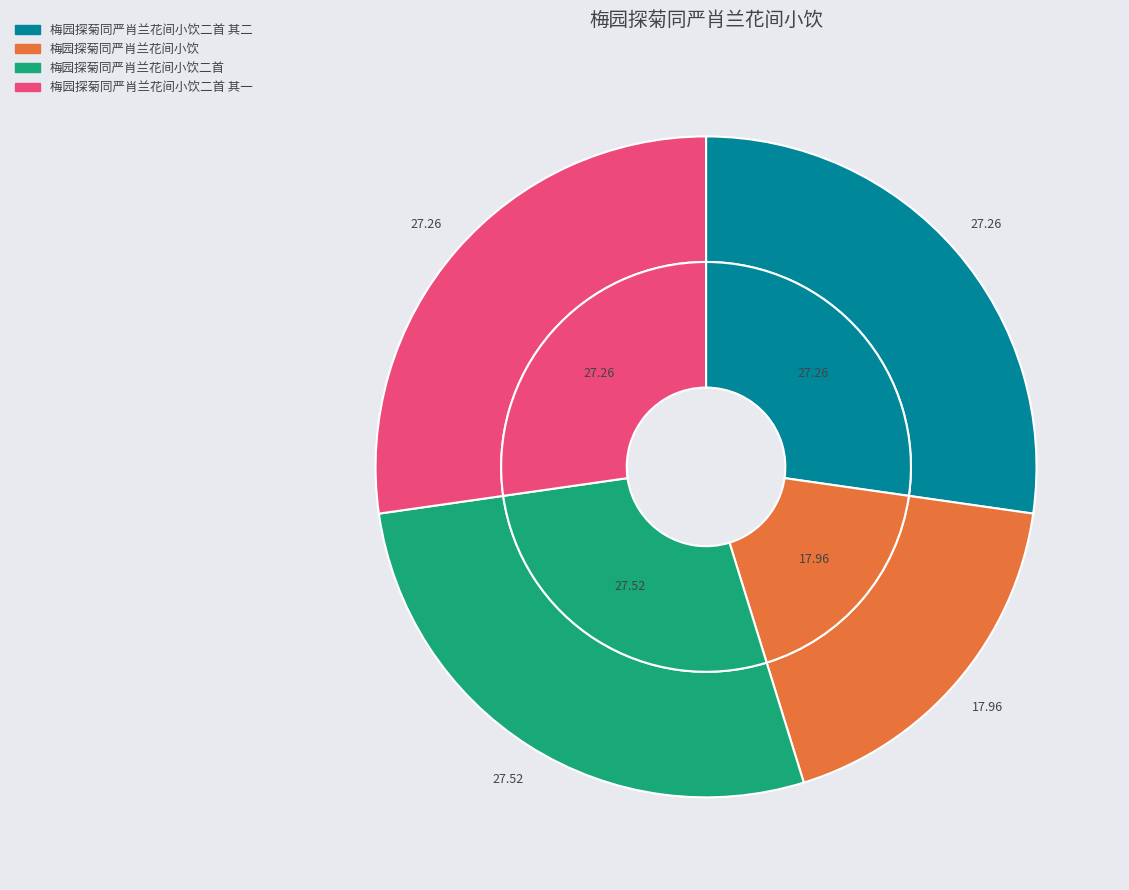

Combined, what portion of the pie is 梅园探菊同严肖兰花间小饮二首 其一 and 梅园探菊同严肖兰花间小饮二首 其二?

54.5%